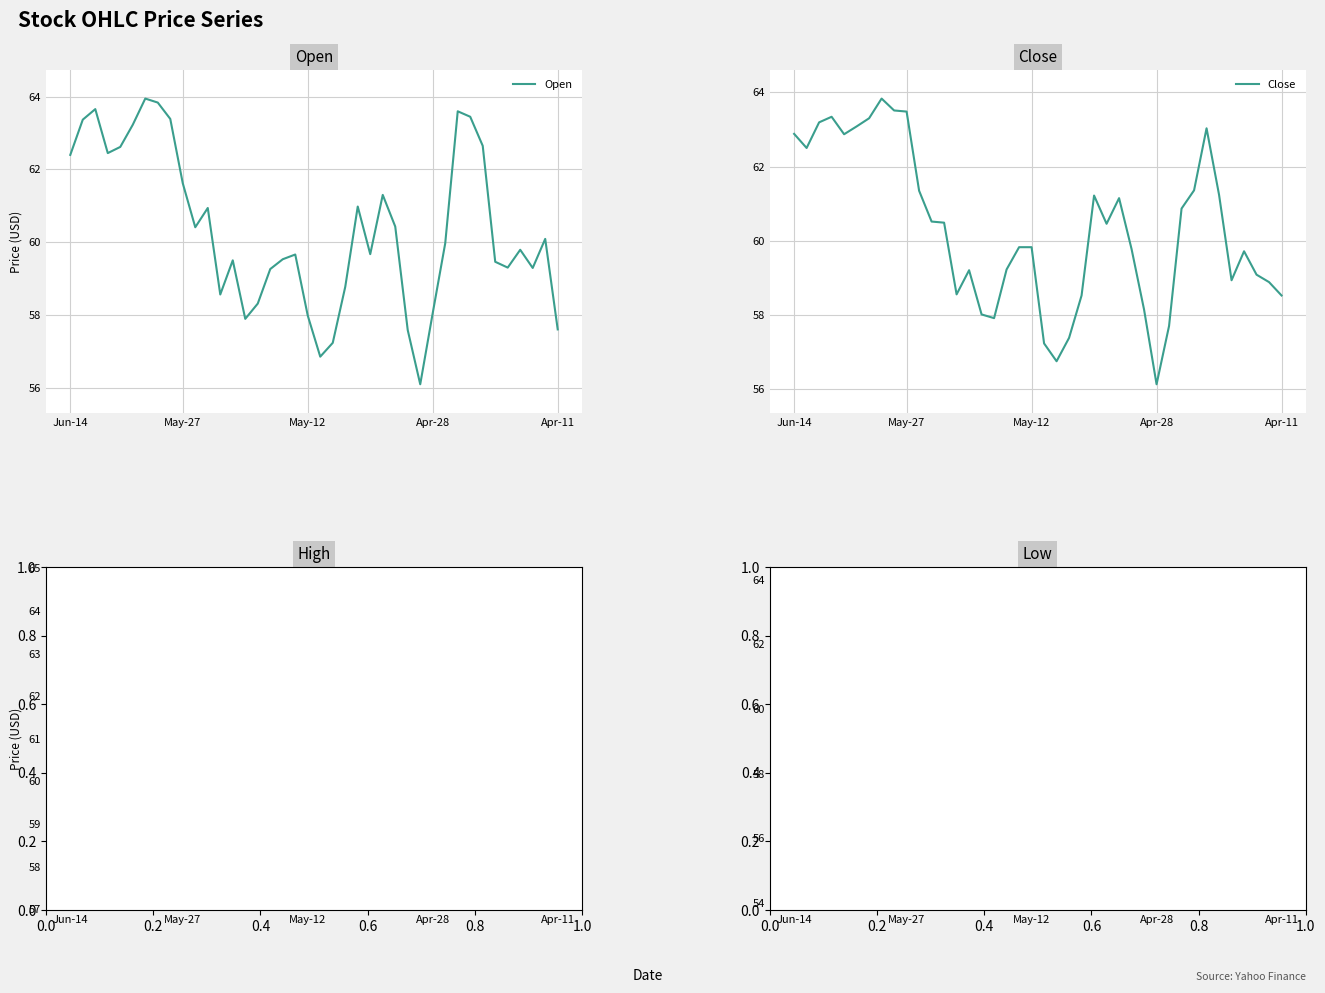

What is the minimum value for Open?

56.1